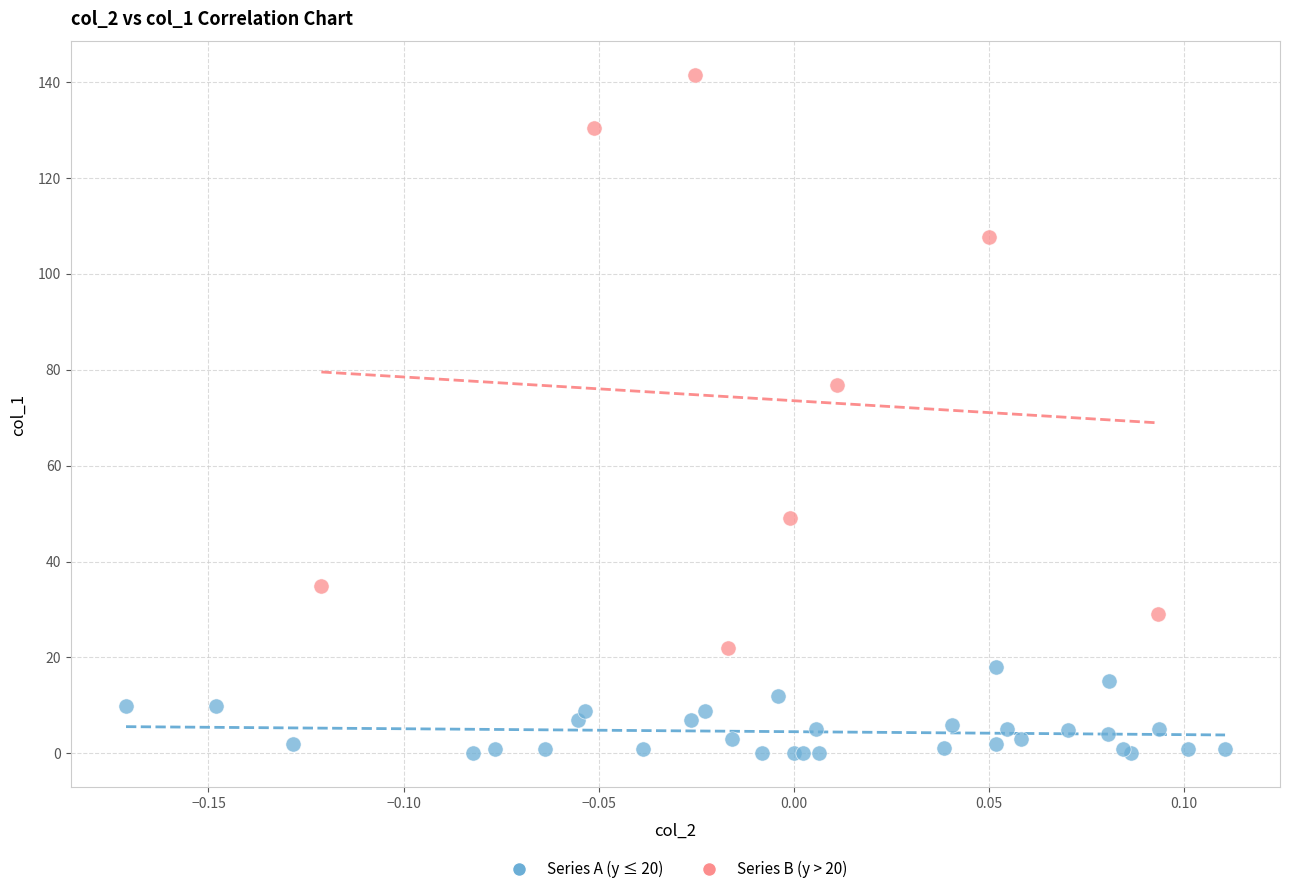

Which series contains the lowest Y value?

Series A (y ≤ 20)